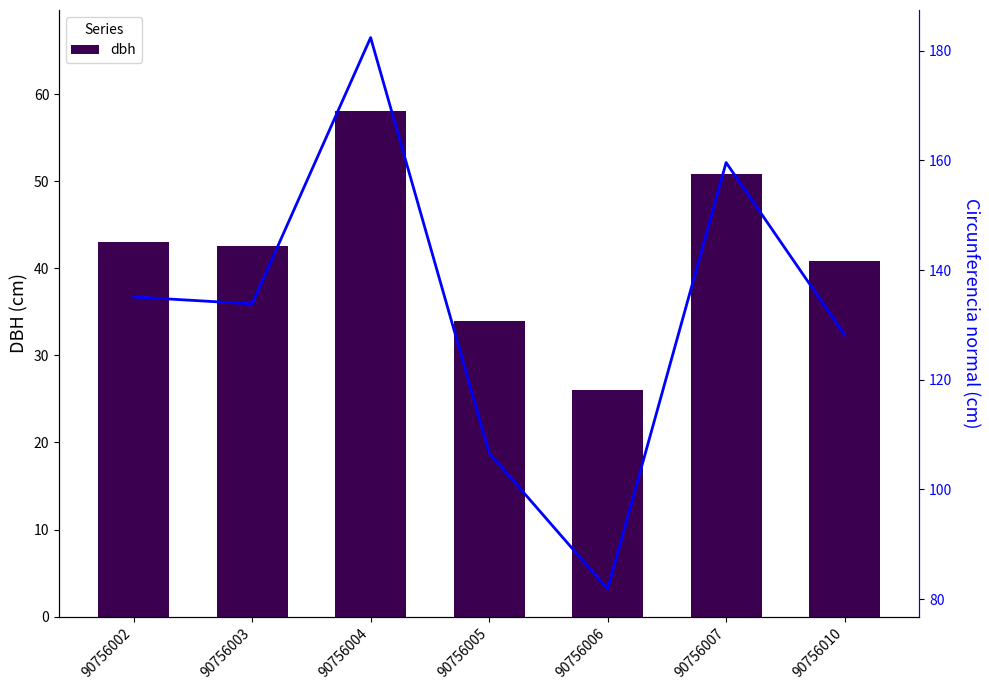

What is the smallest value displayed?

26.1